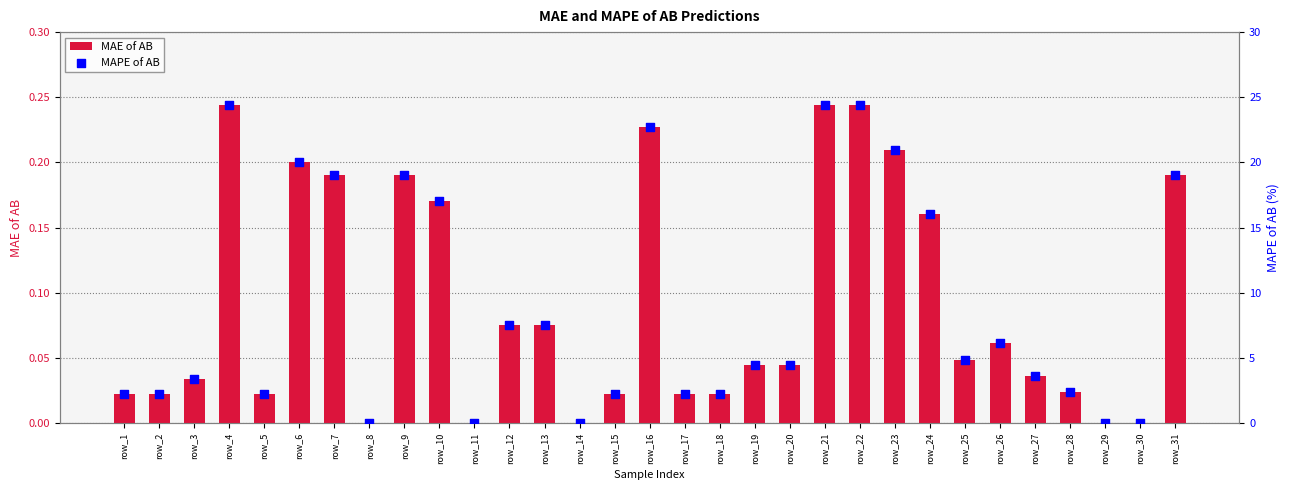

At how many categories does at least one series exceed 16?

11